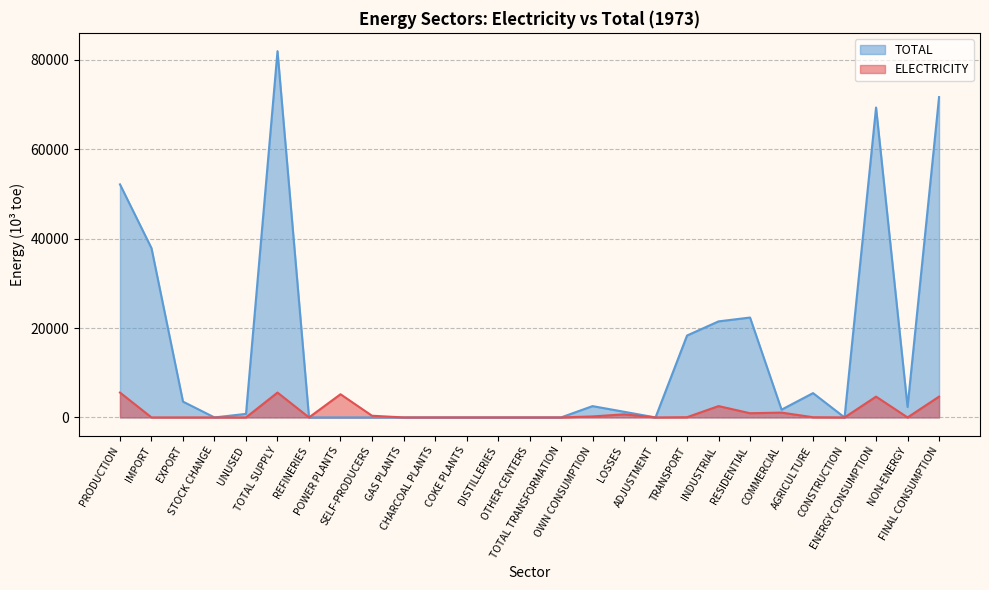

List the labels in order of TOTAL value, smallest first.

STOCK CHANGE, REFINERIES, POWER PLANTS, SELF-PRODUCERS, GAS PLANTS, CHARCOAL PLANTS, COKE PLANTS, DISTILLERIES, OTHER CENTERS, TOTAL TRANSFORMATION, ADJUSTMENT, CONSTRUCTION, UNUSED, LOSSES, COMMERCIAL, NON-ENERGY, OWN CONSUMPTION, EXPORT, AGRICULTURE, TRANSPORT, INDUSTRIAL, RESIDENTIAL, IMPORT, PRODUCTION, ENERGY CONSUMPTION, FINAL CONSUMPTION, TOTAL SUPPLY